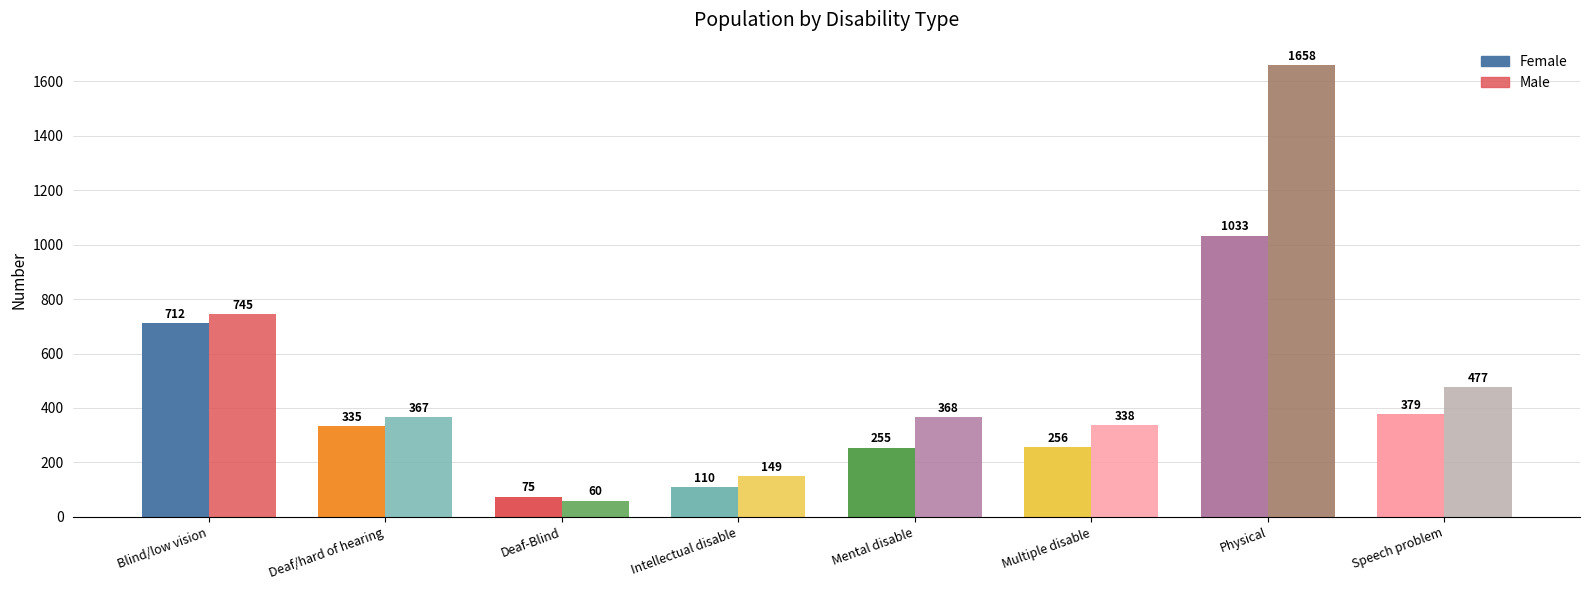

Where does the Female series first go above 335?

Blind/low vision